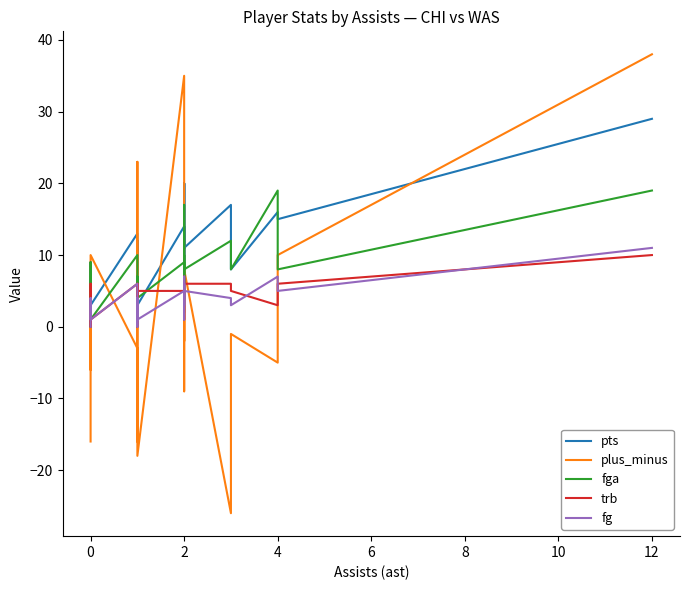

Reading left to right, what are all the values shown in this chart?

pts: 0	0	0	9	2	3	13	7	2	12	2	0	3	14	8	20	2	20	11	17	8	16	15	29
plus_minus: -16	-3	0	-5	-6	10	-3	-16	-7	23	3	-9	-18	35	-5	-9	4	-2	8	-26	-1	-5	10	38
fga: 4	0	0	9	3	1	10	6	4	7	3	4	4	9	6	10	4	17	8	12	8	19	8	19
trb: 2	0	0	6	2	1	6	1	6	4	0	0	5	5	1	1	4	7	6	6	5	3	6	10
fg: 0	0	0	4	1	1	6	3	1	4	0	0	1	5	3	6	1	7	5	4	3	7	5	11